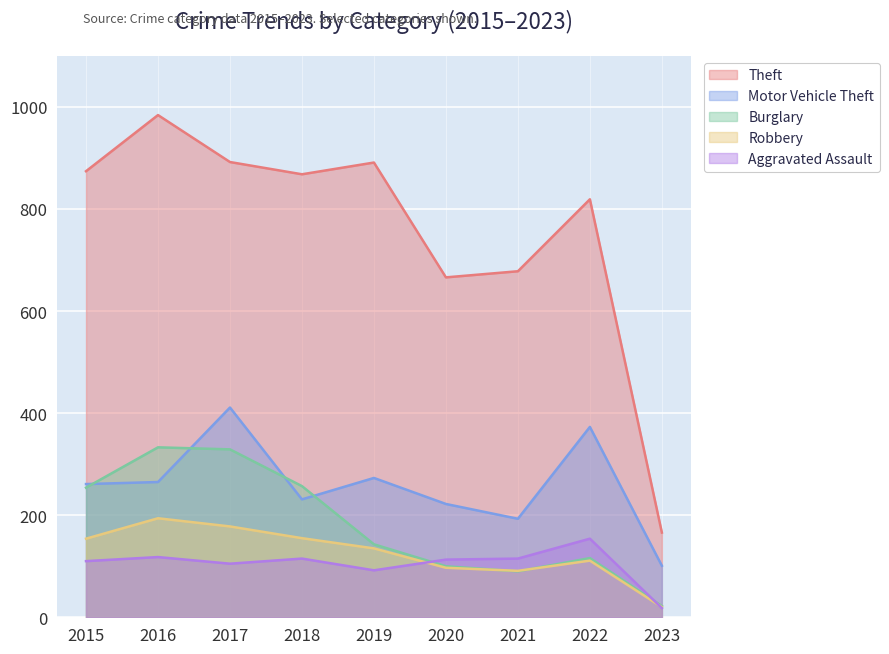

Reading left to right, transcribe all the data shown in this chart.

Theft: 2015=874	2016=984	2017=892	2018=868	2019=891	2020=666	2021=678	2022=819	2023=166
Motor Vehicle Theft: 2015=261	2016=265	2017=411	2018=231	2019=273	2020=222	2021=193	2022=373	2023=101
Burglary: 2015=254	2016=333	2017=329	2018=257	2019=143	2020=100	2021=90	2022=116	2023=22
Robbery: 2015=154	2016=194	2017=178	2018=155	2019=135	2020=97	2021=91	2022=111	2023=20
Aggravated Assault: 2015=110	2016=118	2017=105	2018=115	2019=92	2020=113	2021=115	2022=154	2023=18